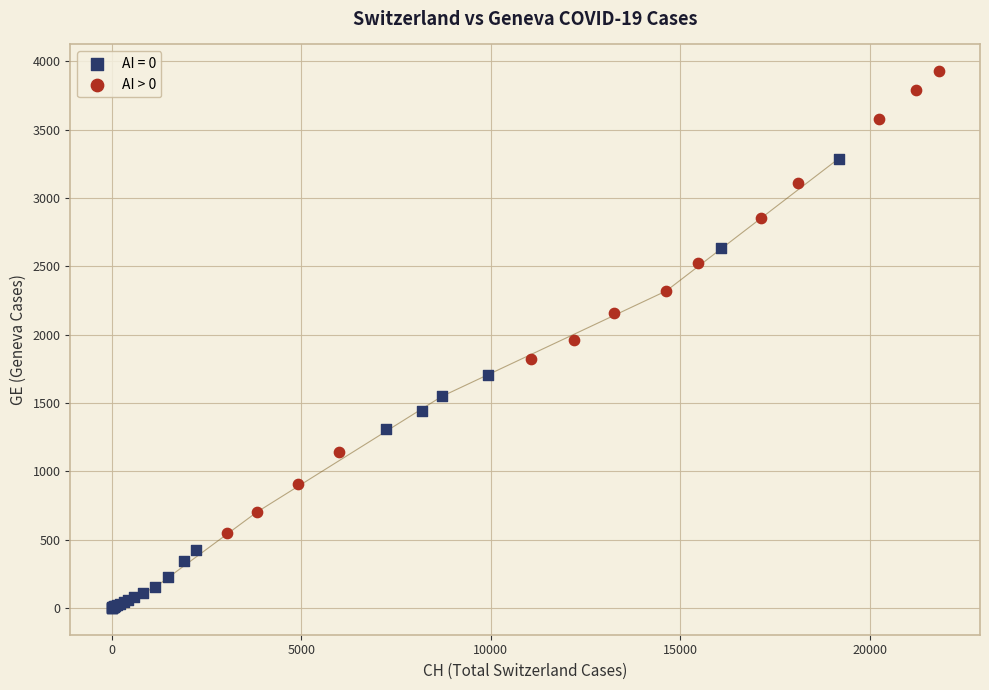

Which series reaches the minimum Y coordinate?

AI = 0